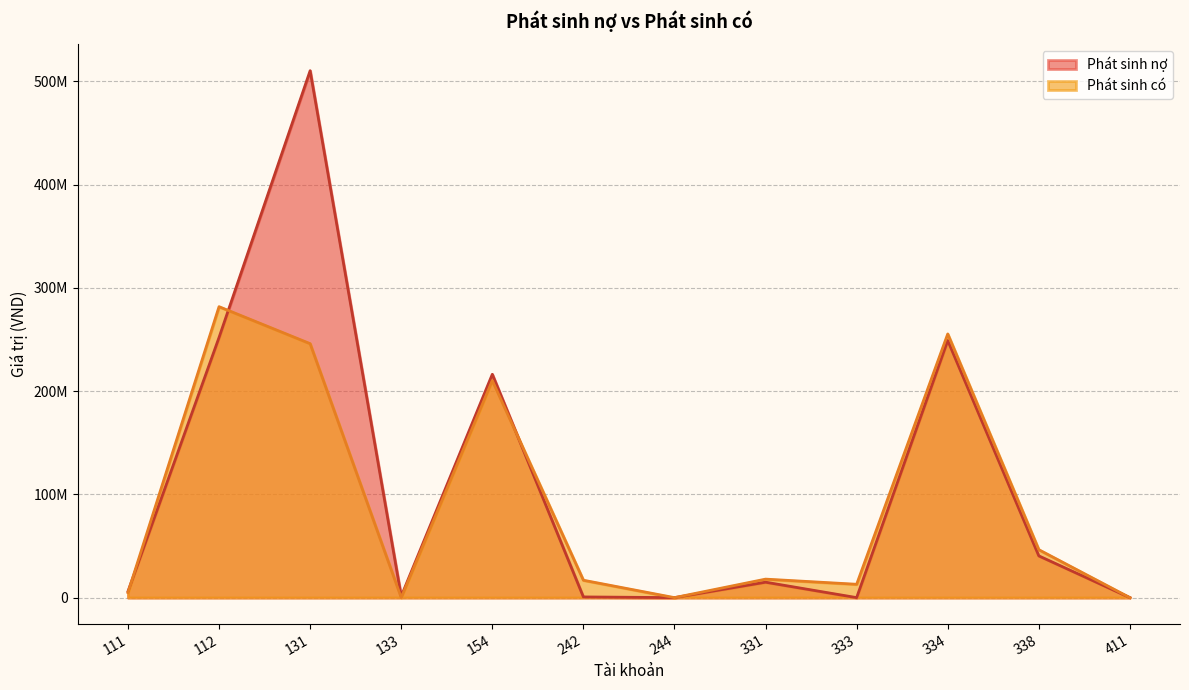

What is the value of the Phát sinh có point at the 9th from the left?

12931434